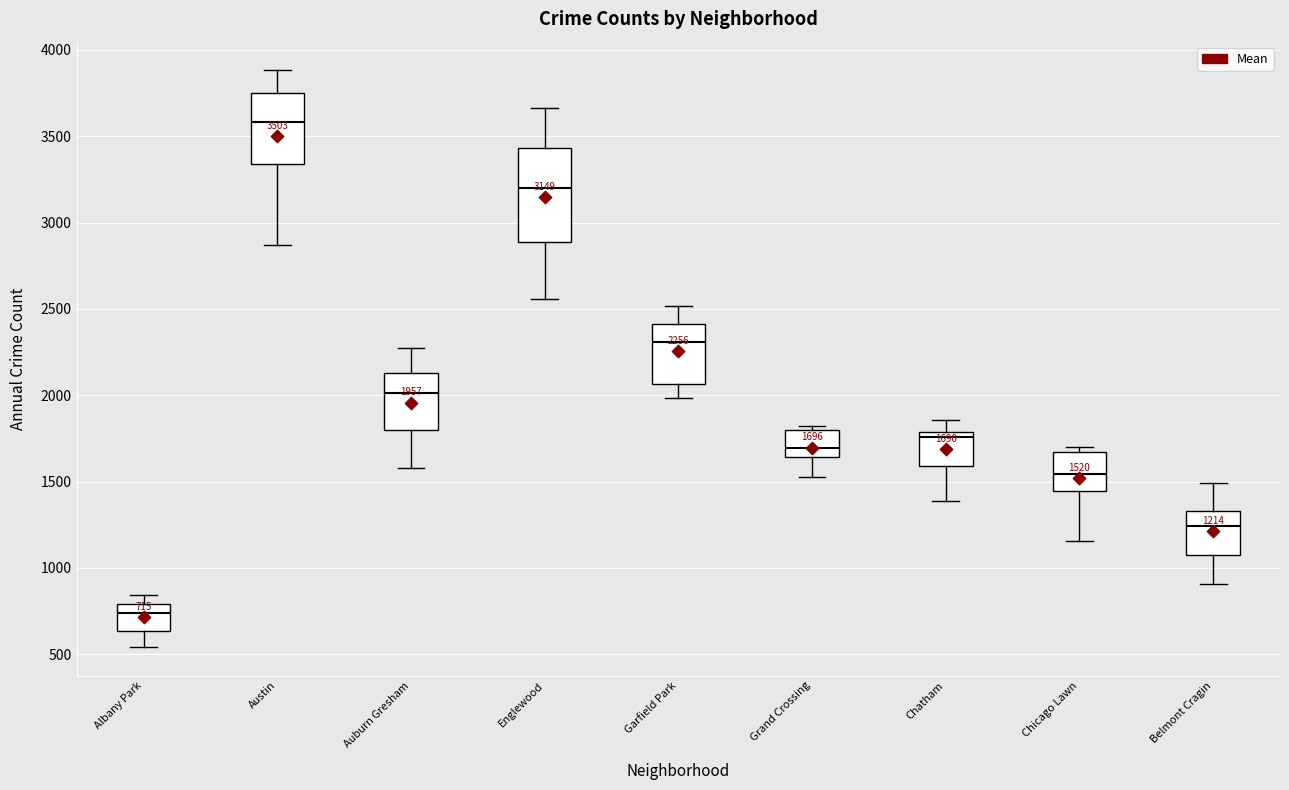

Which box's median line is the lowest?

Albany Park